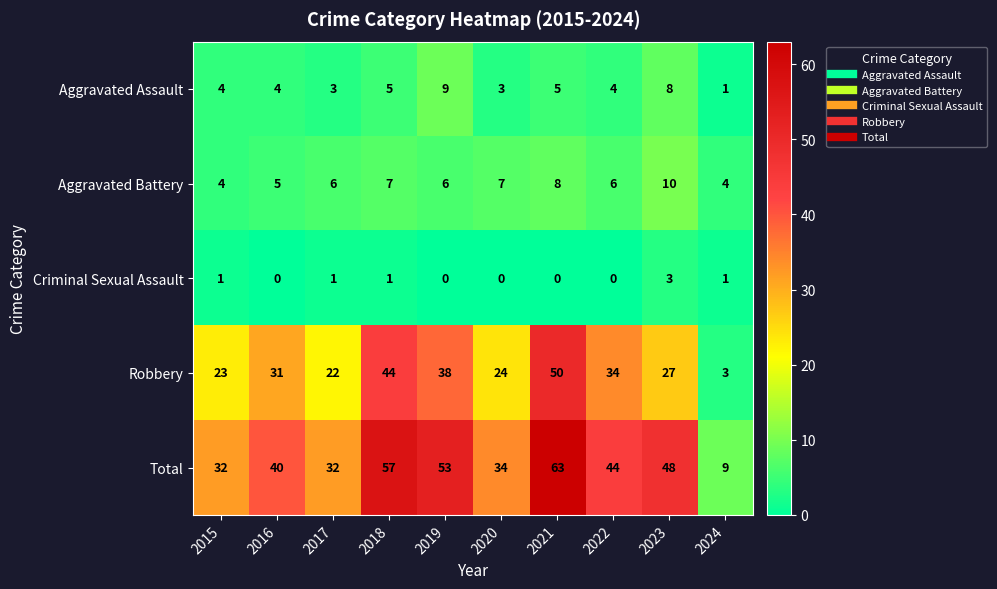

What is the total value across all series at 2016?

80